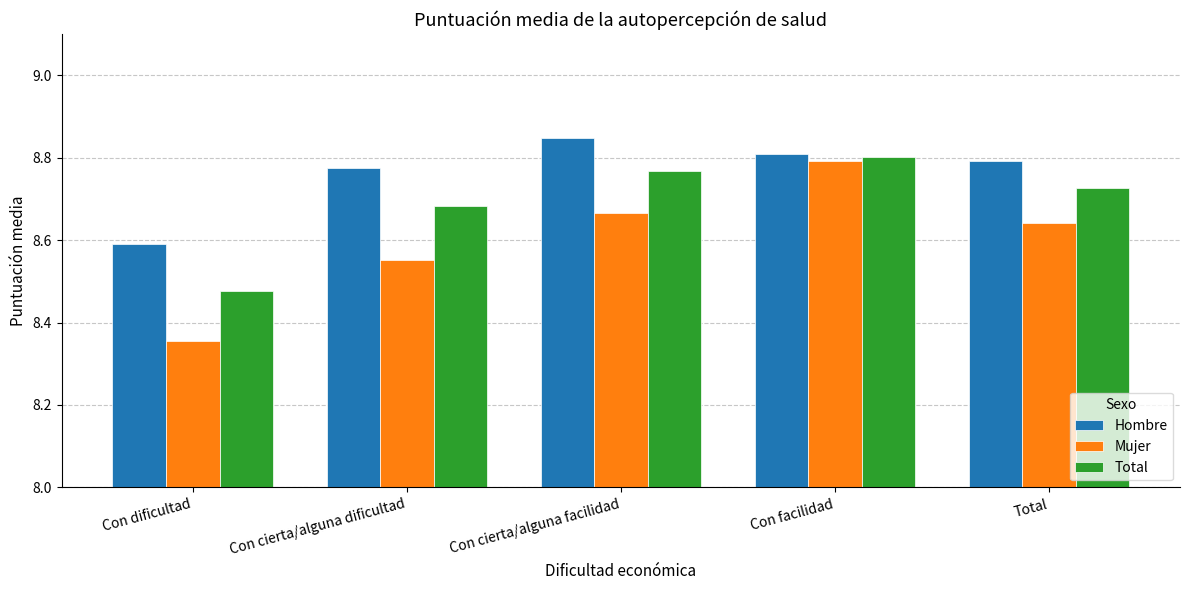

At how many categories does at least one series exceed 8?

5